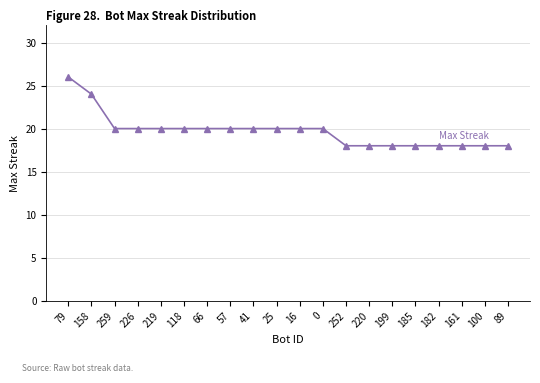

What value does the data have at 158?

24